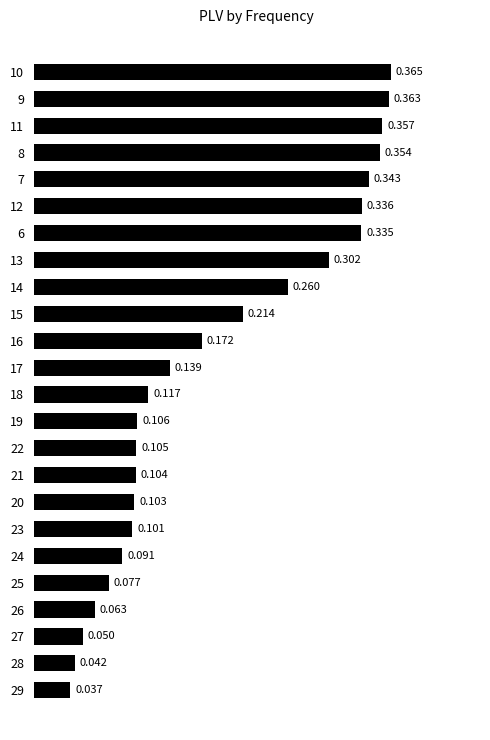

The chart shows a value of 0.1 at 23. True or false?

True